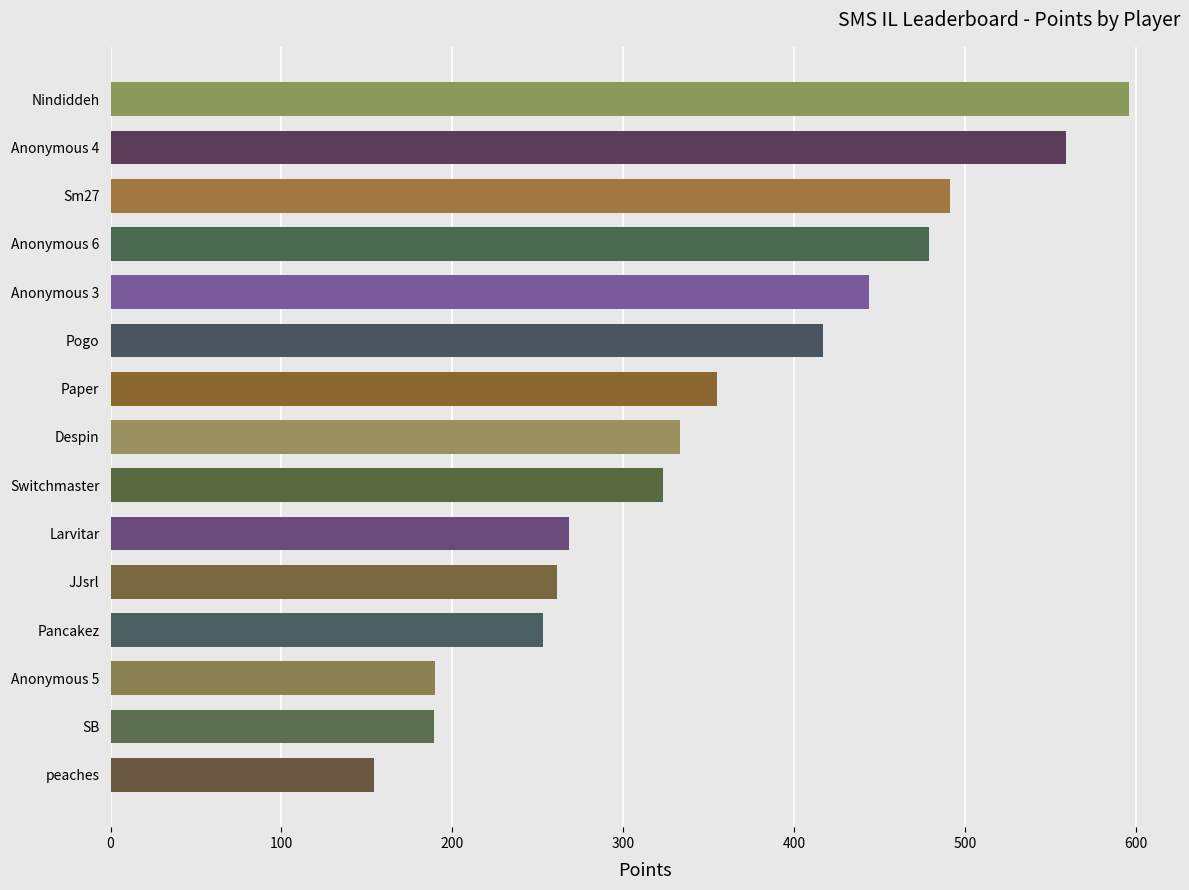

What is the maximum value shown in the chart?

596